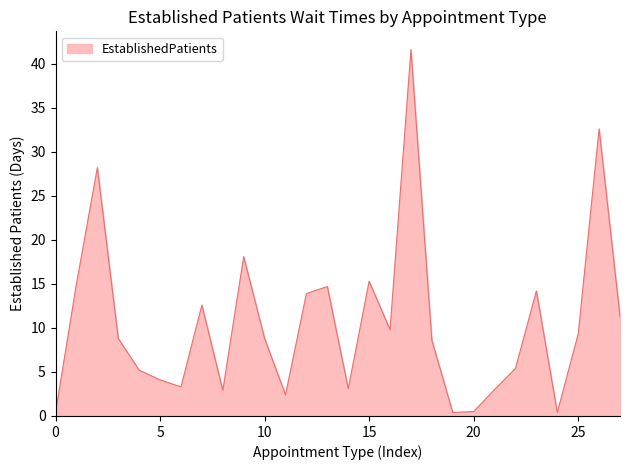

What is the difference between the maximum and minimum values?

41.2